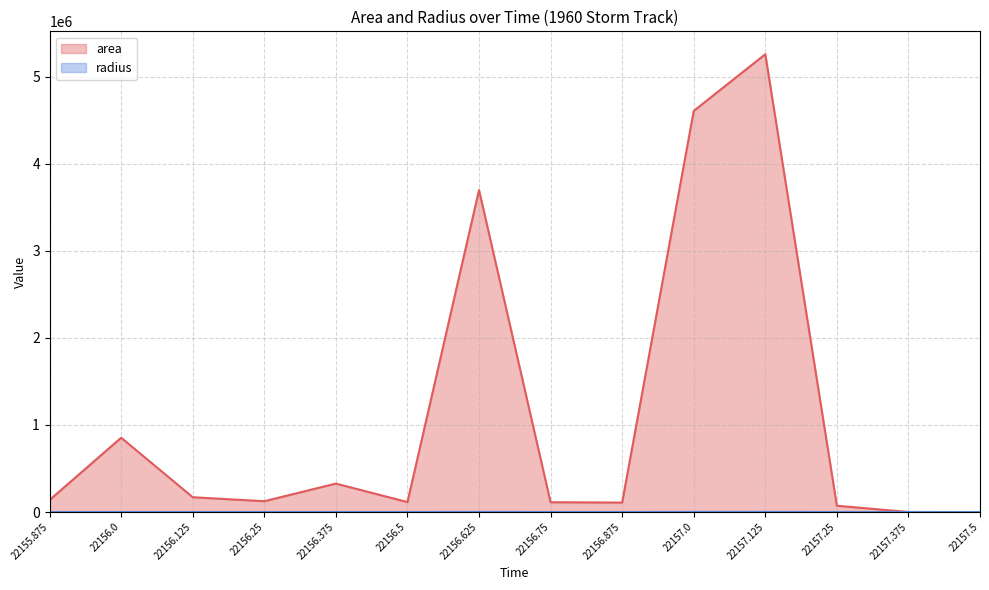

What is the sum of all area values?

15588750.0